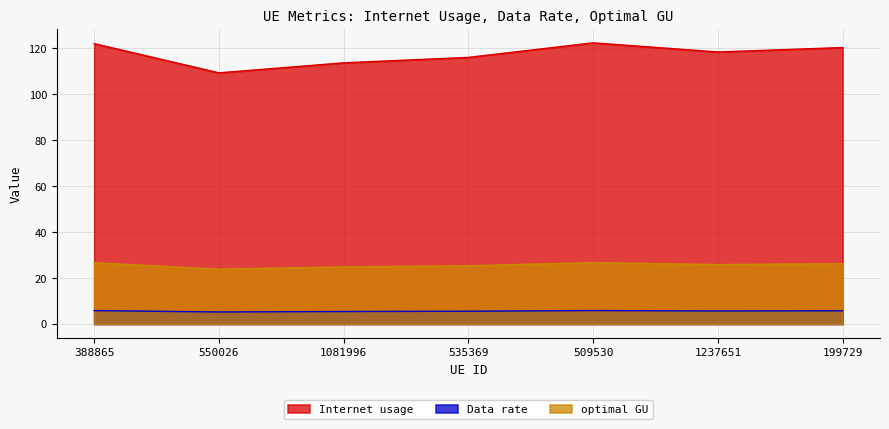

What is the difference between the highest and lowest values at 535369?

110.5